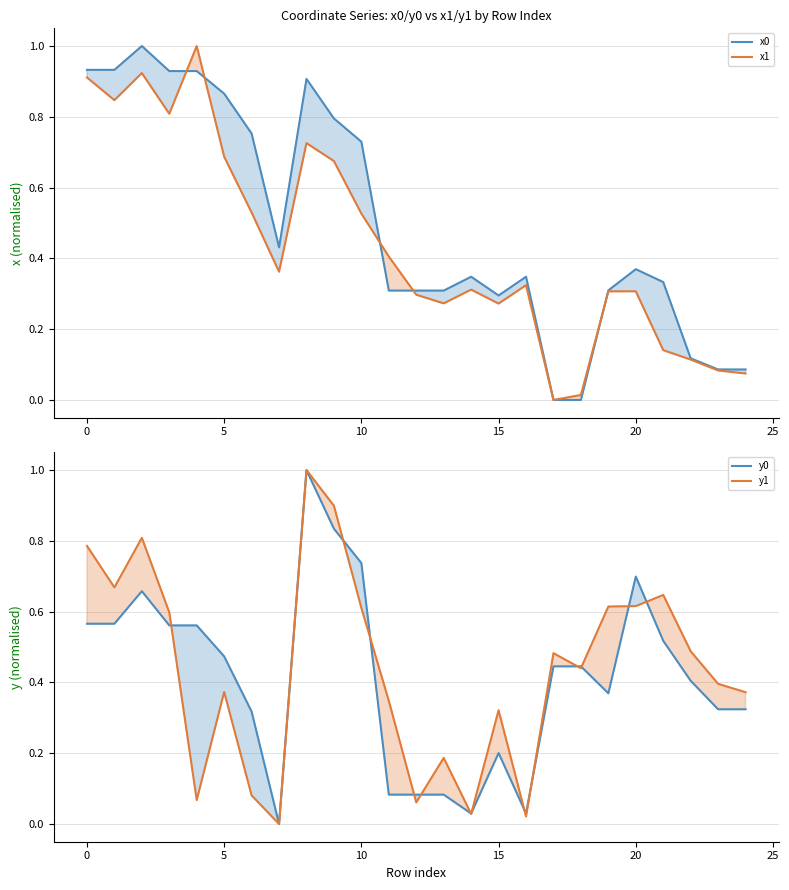

Which category has the lowest value in the x1 series?

17